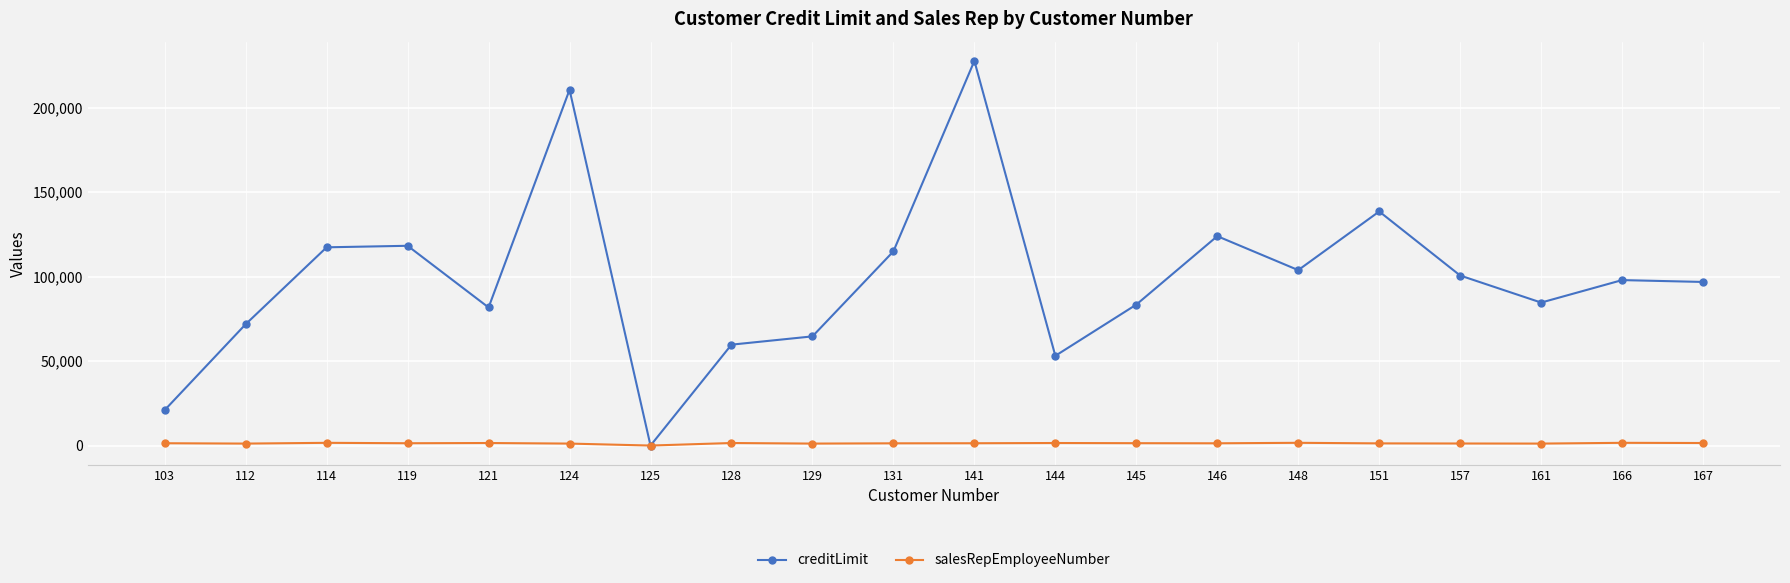

What is the maximum value shown in the chart?

227600